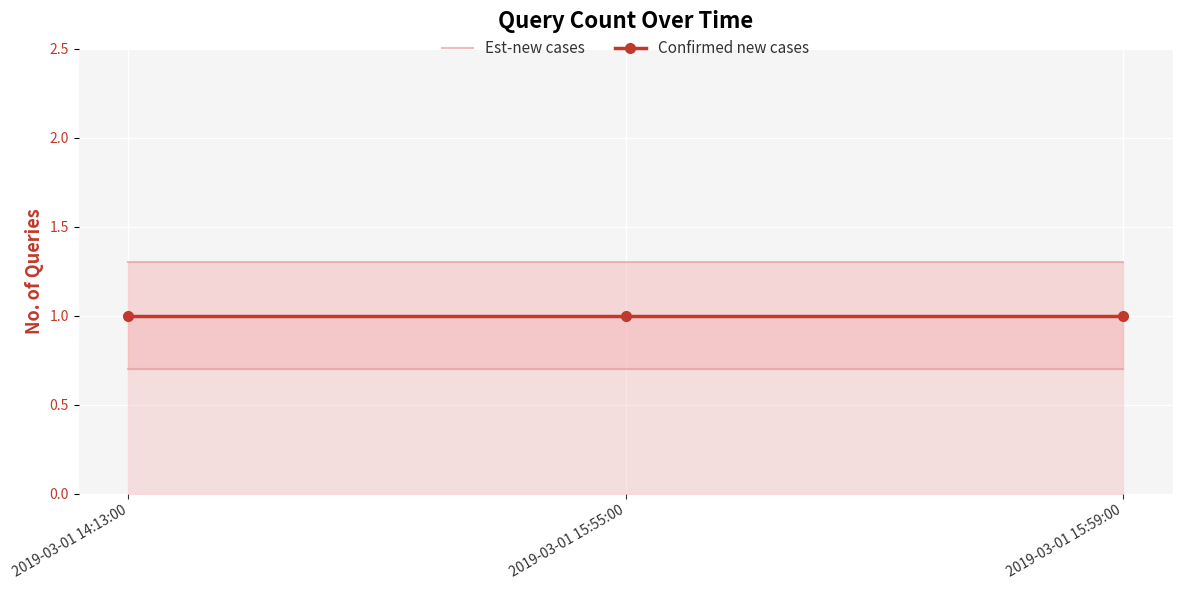

Where is Confirmed new cases nearest to the value 1?

2019-03-01 14:13:00